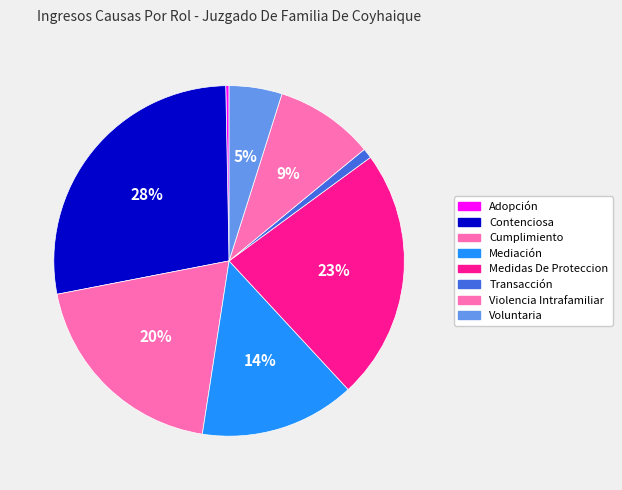

What percentage is the Transacción slice, to the nearest percent?

1%